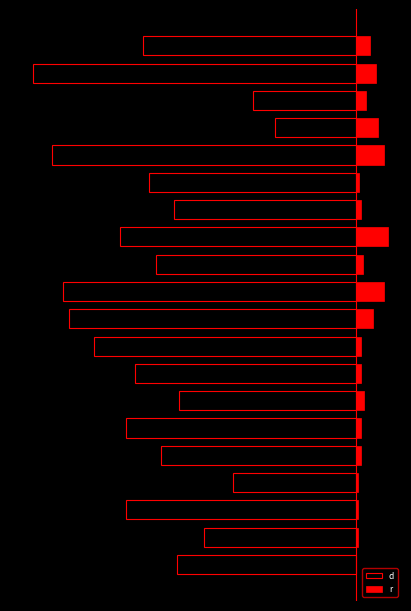

The value of d at 7 is -240. True or false?

False